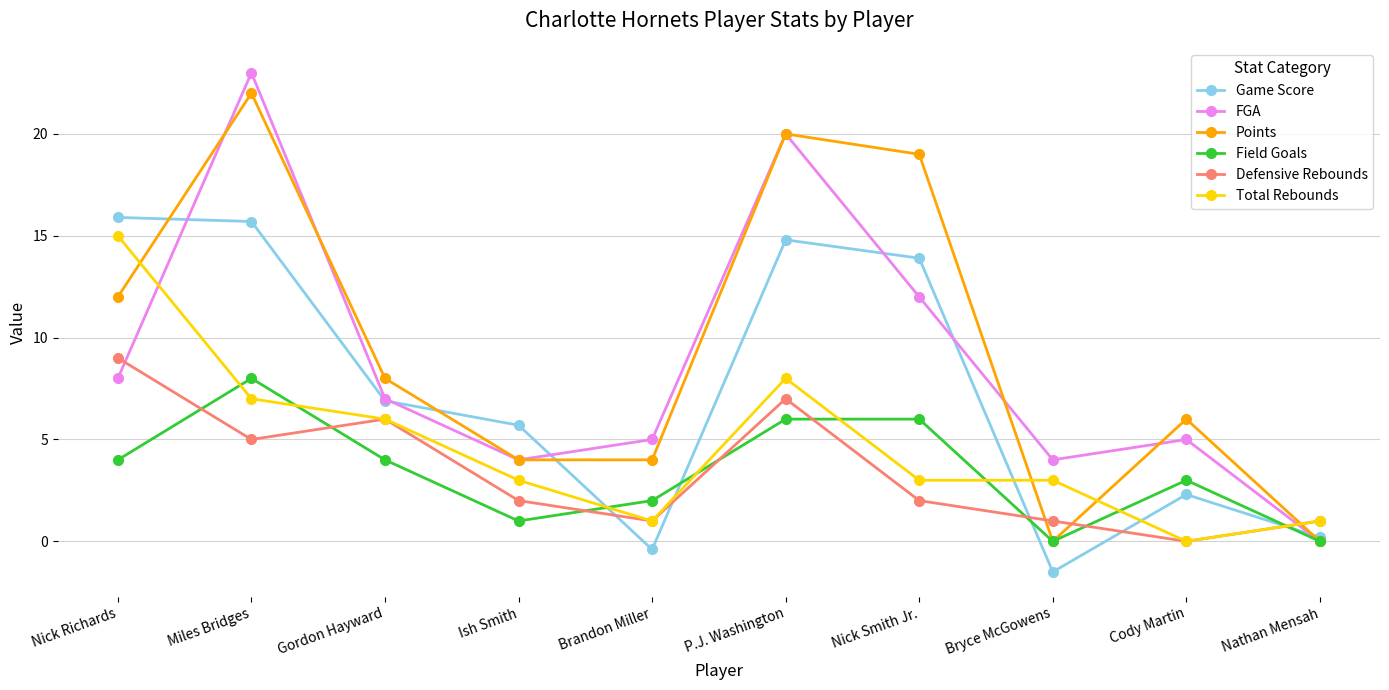

Reading left to right, list all the values displayed in this chart.

Game Score: 15.9	15.7	6.9	5.7	-0.4	14.8	13.9	-1.5	2.3	0.2
FGA: 8.0	23.0	7.0	4.0	5.0	20.0	12.0	4.0	5.0	0.0
Points: 12.0	22.0	8.0	4.0	4.0	20.0	19.0	0.0	6.0	0.0
Field Goals: 4.0	8.0	4.0	1.0	2.0	6.0	6.0	0.0	3.0	0.0
Defensive Rebounds: 9.0	5.0	6.0	2.0	1.0	7.0	2.0	1.0	0.0	1.0
Total Rebounds: 15.0	7.0	6.0	3.0	1.0	8.0	3.0	3.0	0.0	1.0